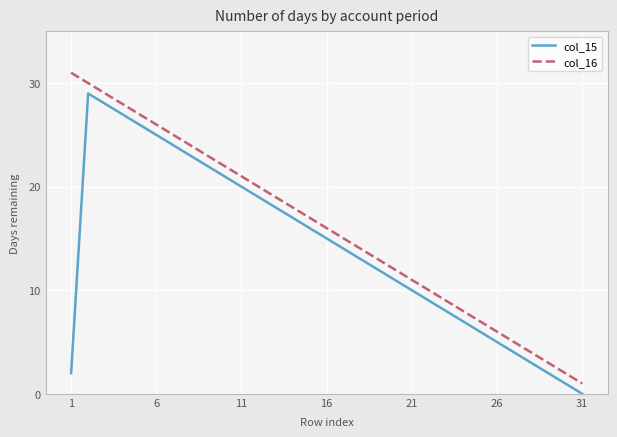

List the series in order of their peak value, highest first.

col_16, col_15